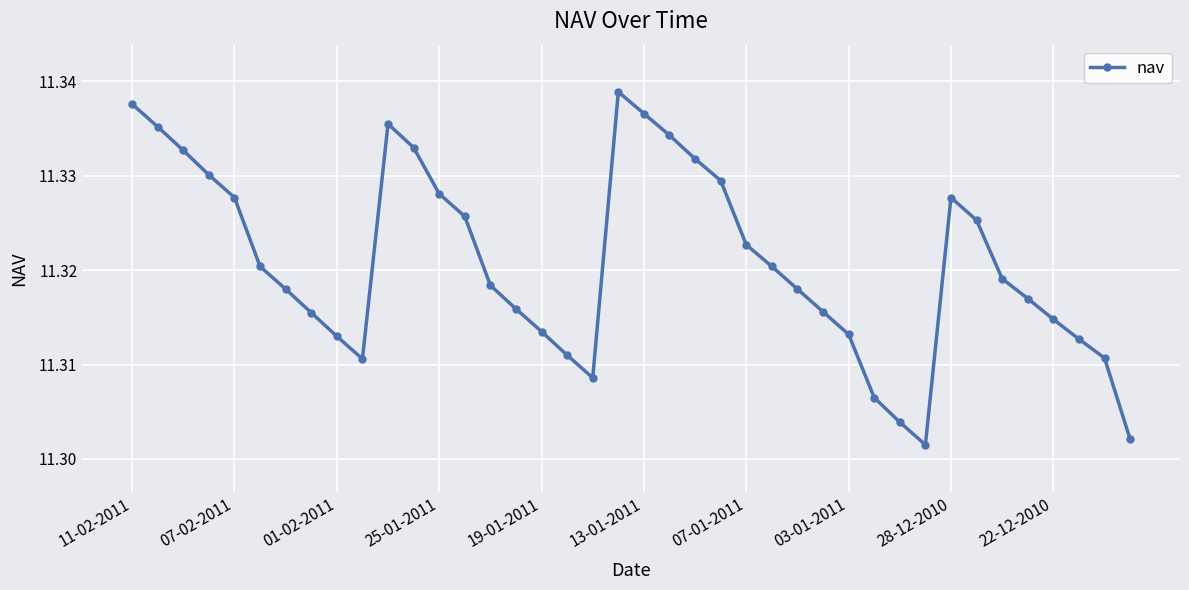

How many interior local peaks (higher than both neighbors) does the data have?

3